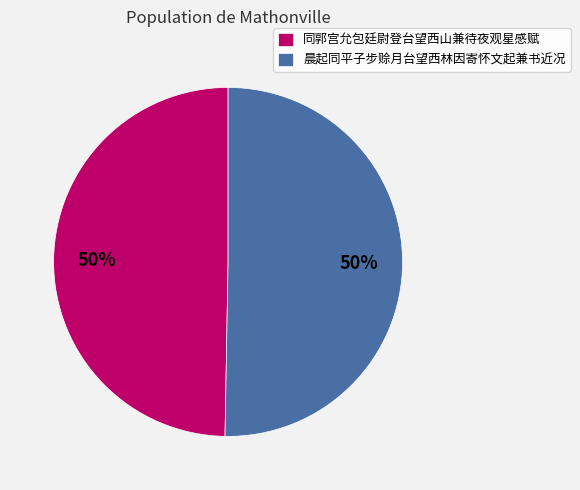

To the nearest percent, what is the combined percentage of 同郭宫允包廷尉登台望西山兼待夜观星感赋 and 晨起同平子步赊月台望西林因寄怀文起兼书近况?

100%